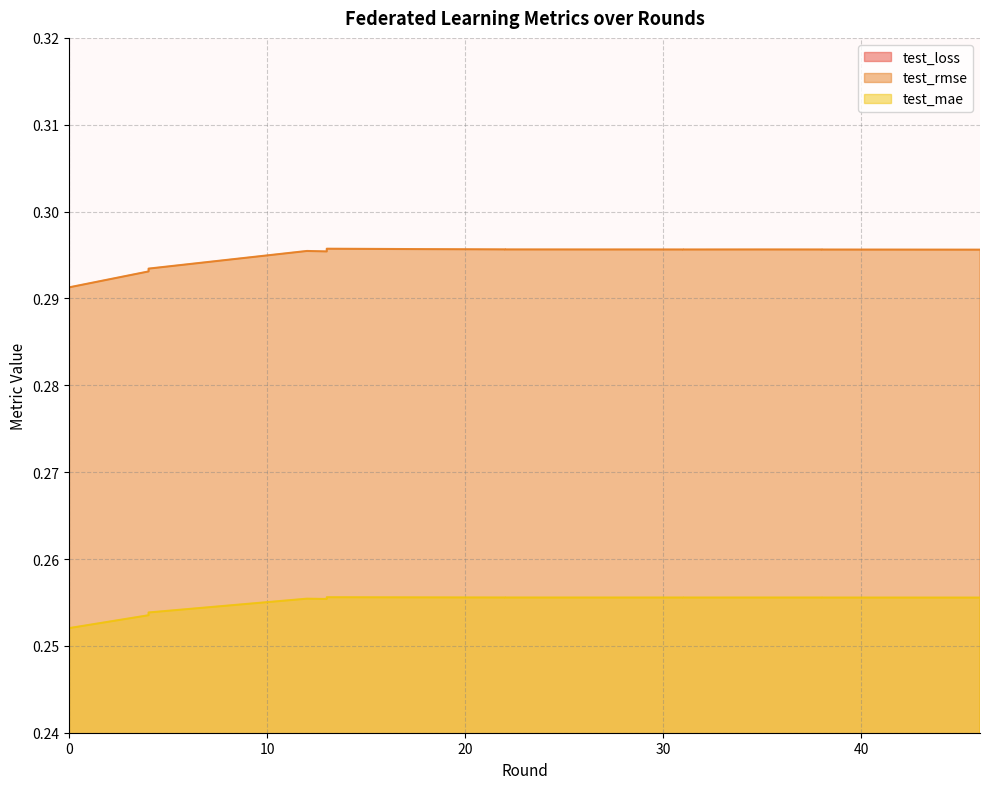

Reading right to left, list all the values displayed in this chart.

test_loss: 46=0.1	44=0.1	38=0.1	38=0.1	35=0.1	31=0.1	31=0.1	28=0.1	27=0.1	22=0.1	22=0.1	22=0.1	18=0.1	13=0.1	13=0.1	13=0.1	12=0.1	4=0.1	4=0.1	0=0.1
test_rmse: 46=0.3	44=0.3	38=0.3	38=0.3	35=0.3	31=0.3	31=0.3	28=0.3	27=0.3	22=0.3	22=0.3	22=0.3	18=0.3	13=0.3	13=0.3	13=0.3	12=0.3	4=0.3	4=0.3	0=0.3
test_mae: 46=0.3	44=0.3	38=0.3	38=0.3	35=0.3	31=0.3	31=0.3	28=0.3	27=0.3	22=0.3	22=0.3	22=0.3	18=0.3	13=0.3	13=0.3	13=0.3	12=0.3	4=0.3	4=0.3	0=0.3